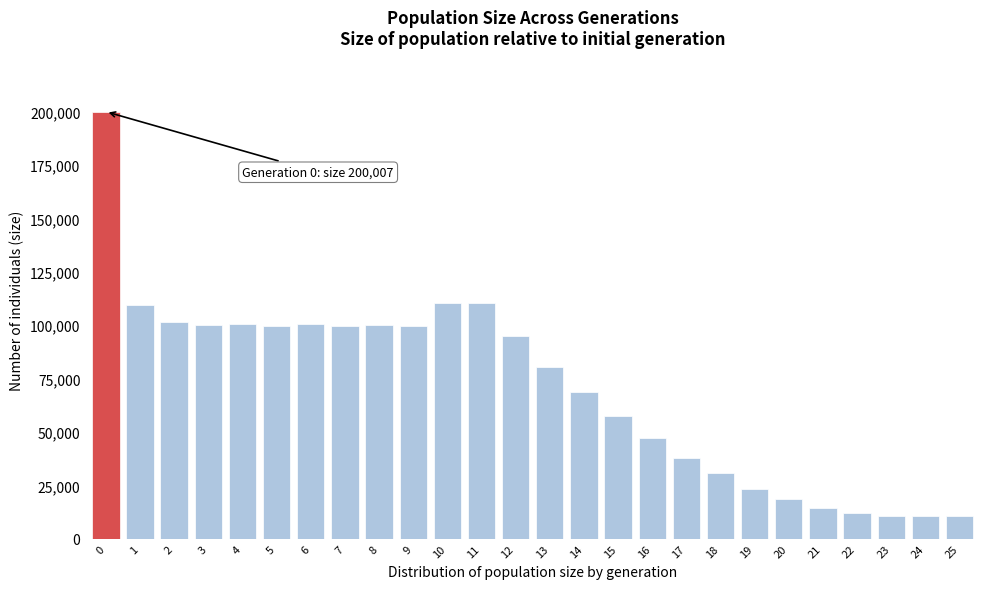

What is the greatest value displayed?

200007